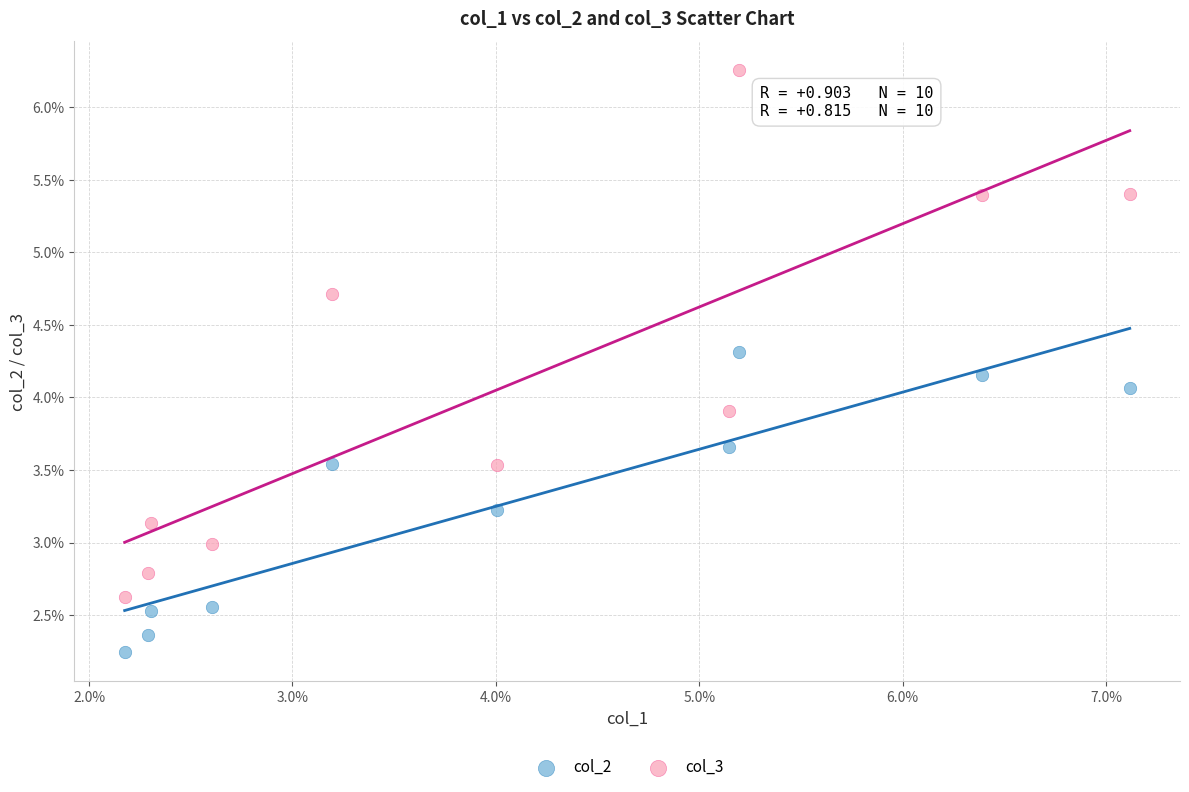

Which series contains the highest Y value?

col_3